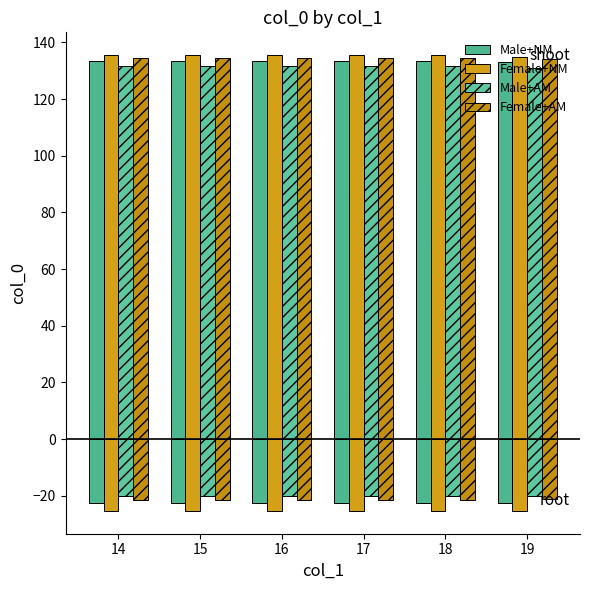

What is the difference between the maximum and minimum values in the Female+NM series?

0.5